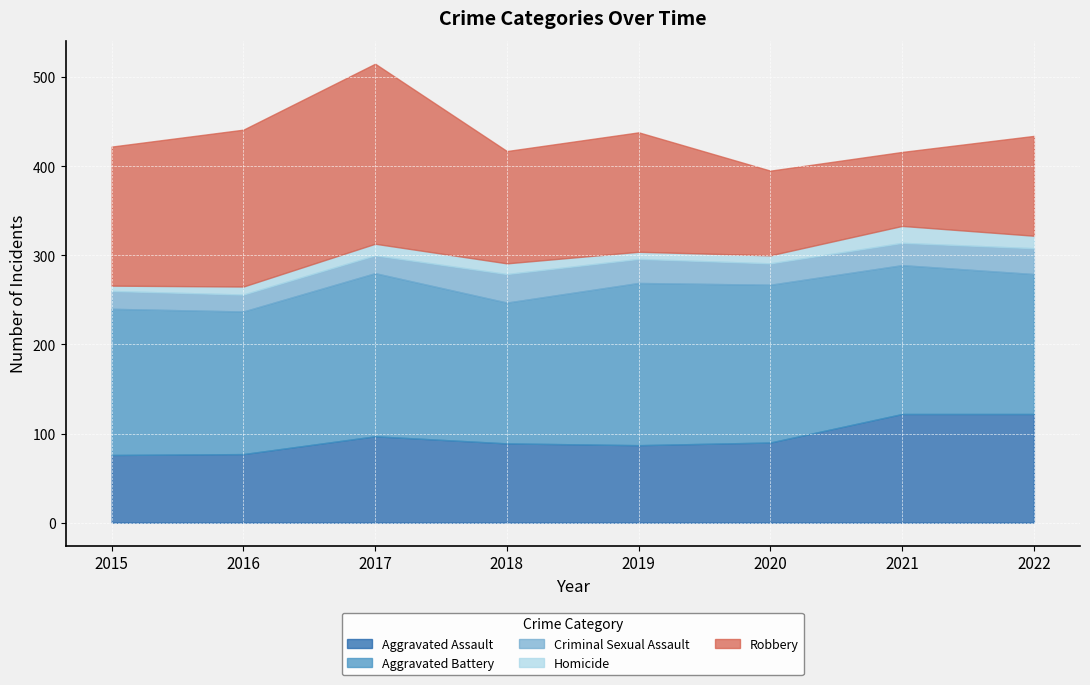

Is the value of Aggravated Battery at 2016 greater than the value of Robbery at 2017?

No